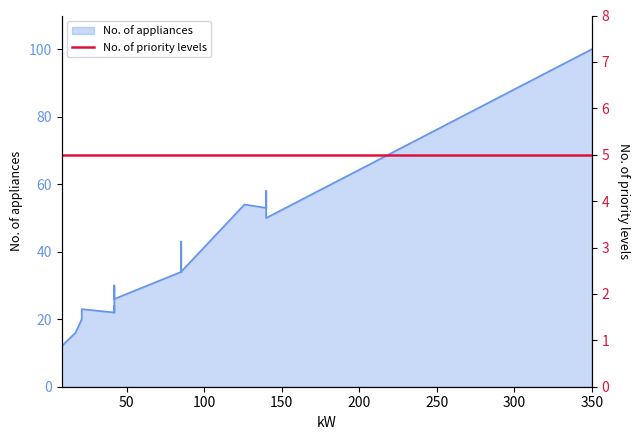

Reading left to right, list all the values displayed in this chart.

12	16	20	23	22	24	22	28	28	28	30	28	29	26	34	39	42	34	43	38	35	41	34	54	53	58	50	50	100